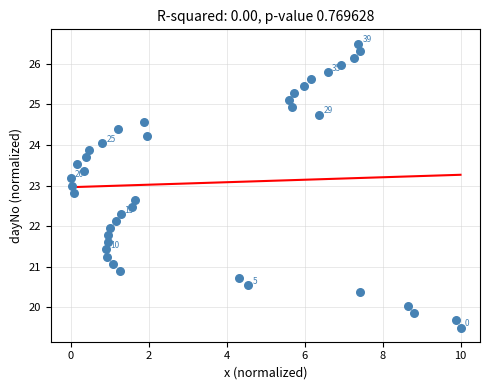

What is the range of Y values (max minus min)?

7.0